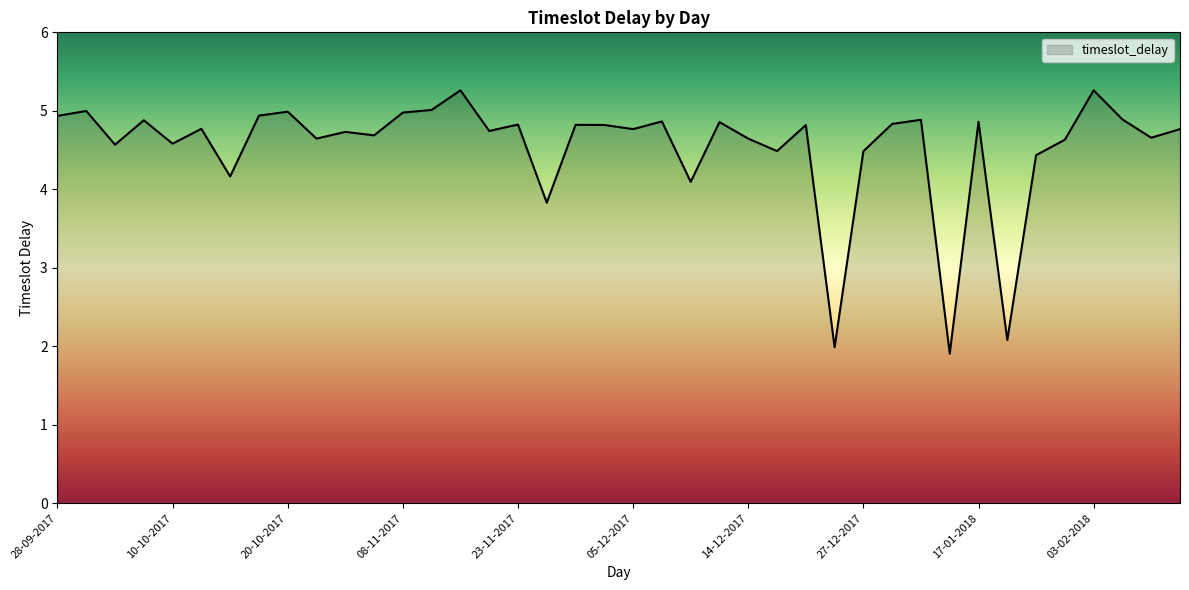

What is the difference between the maximum and minimum values?

3.4